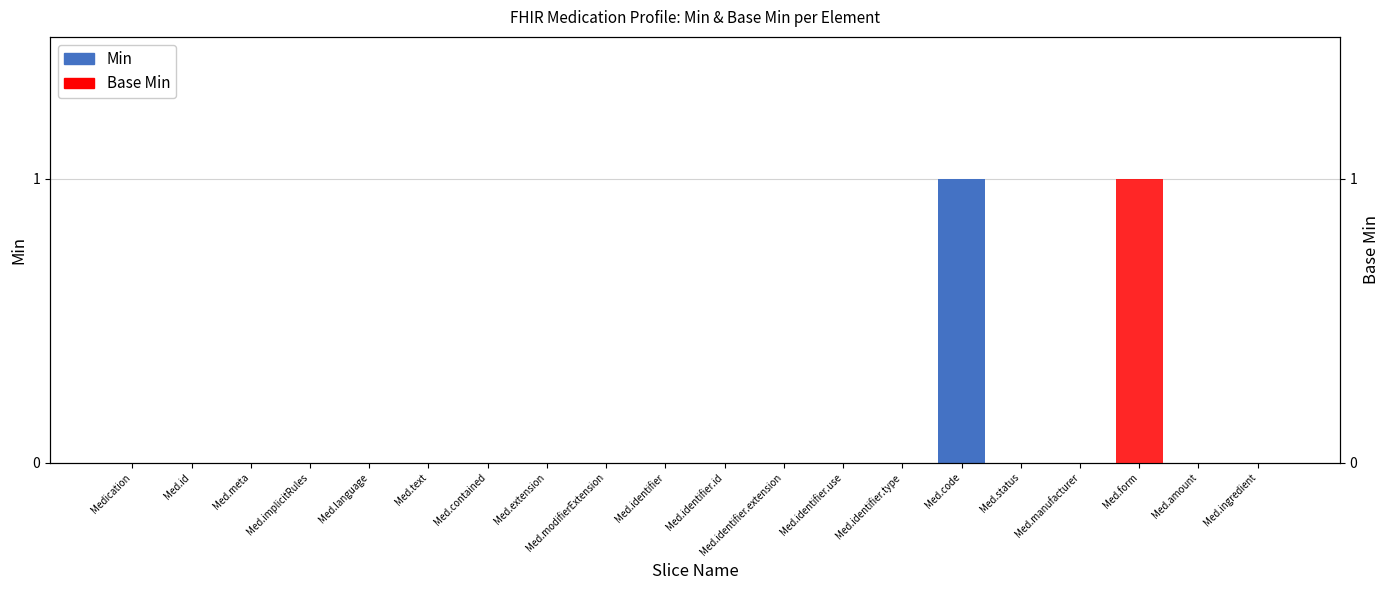

What are all the series names shown in the legend?

Min, Base Min